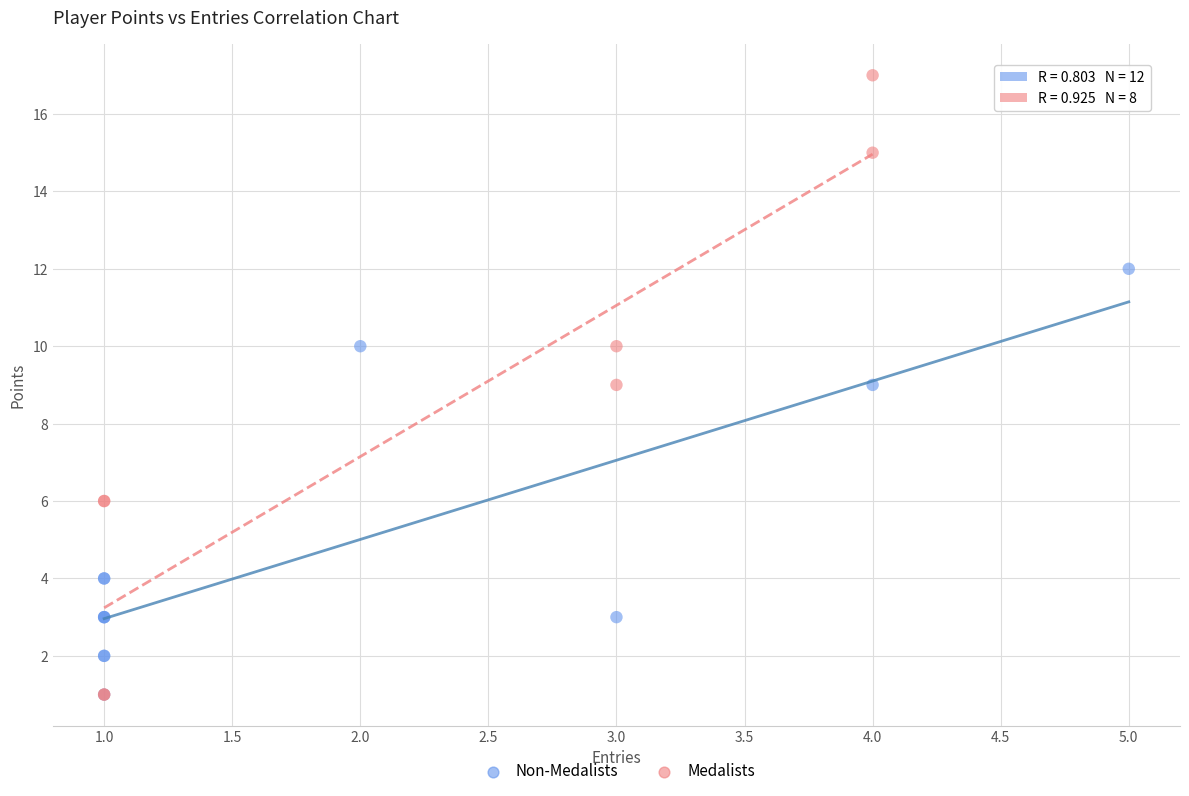

Which series contains the highest Y value?

Medalists